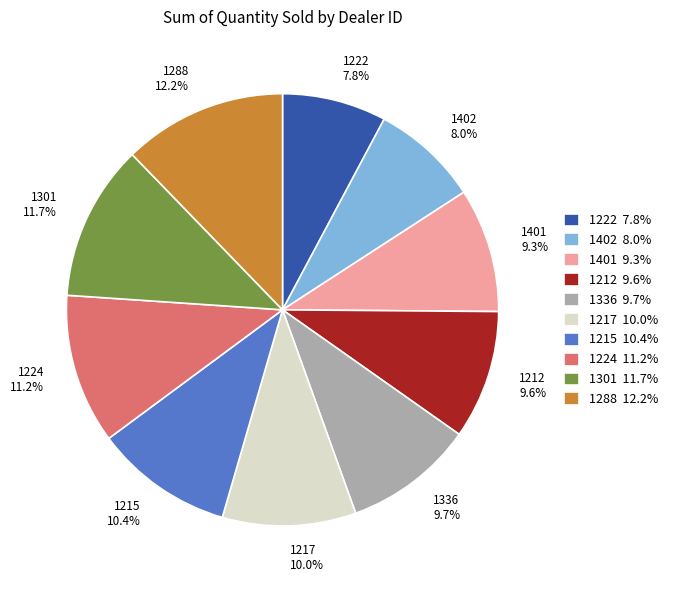

What percentage is NOT represented by 1215?

89.6%